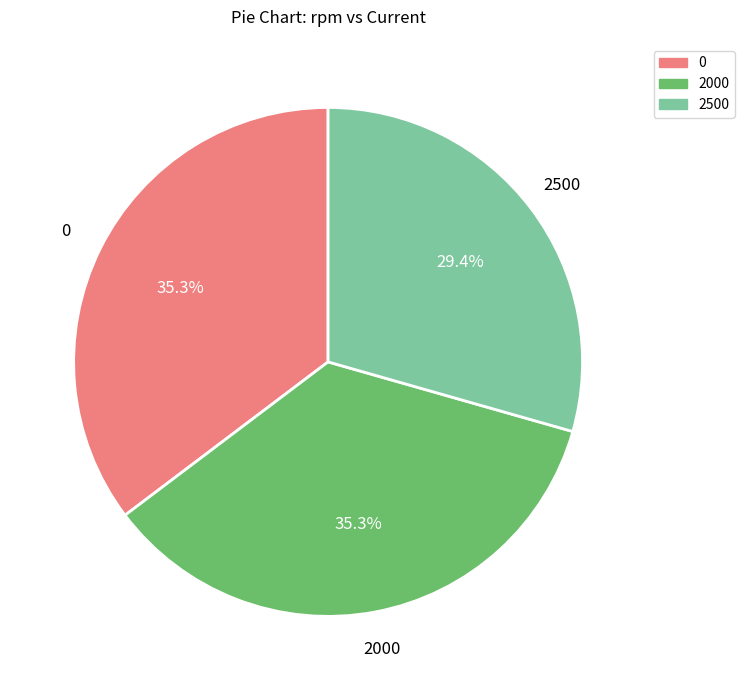

Is there any slice that represents more than half of the pie?

No